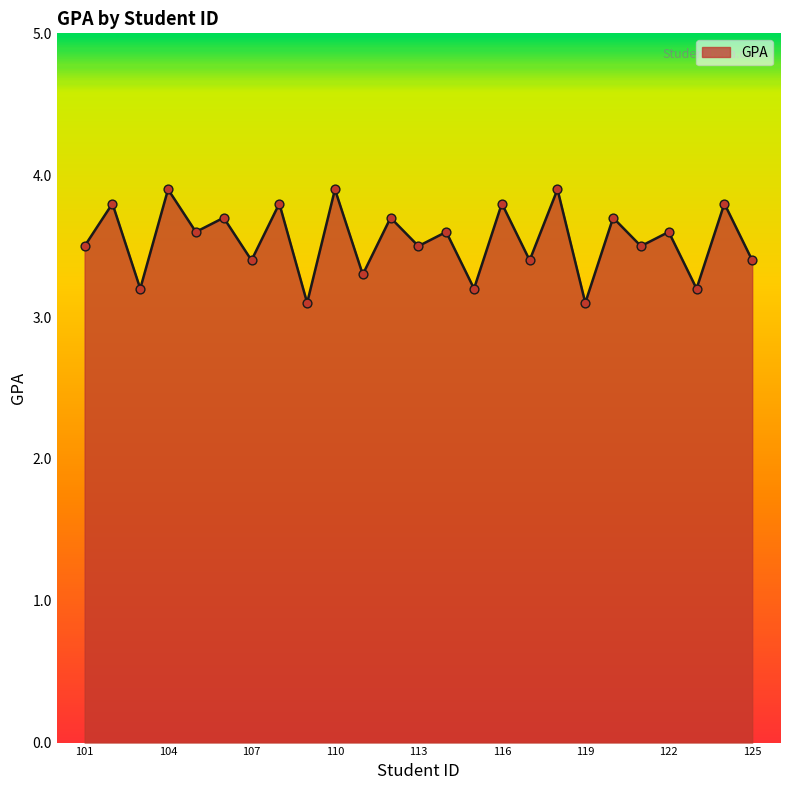

What is the difference between the maximum and minimum values?

0.8